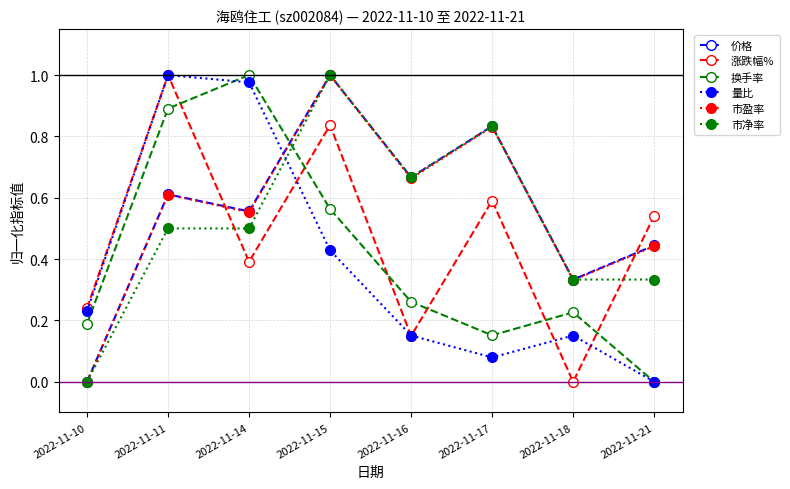

At how many categories does at least one series exceed 0?

8